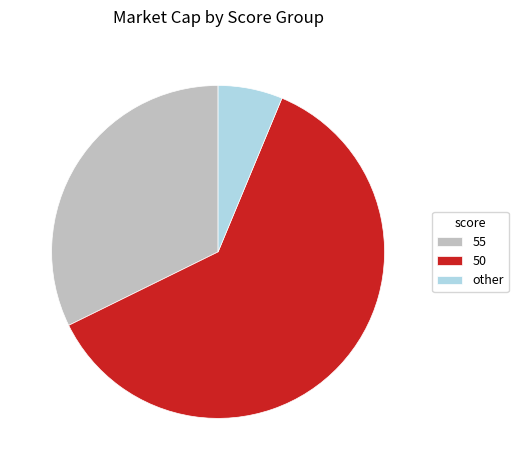

Rank the categories by value from highest to lowest.

50, 55, other